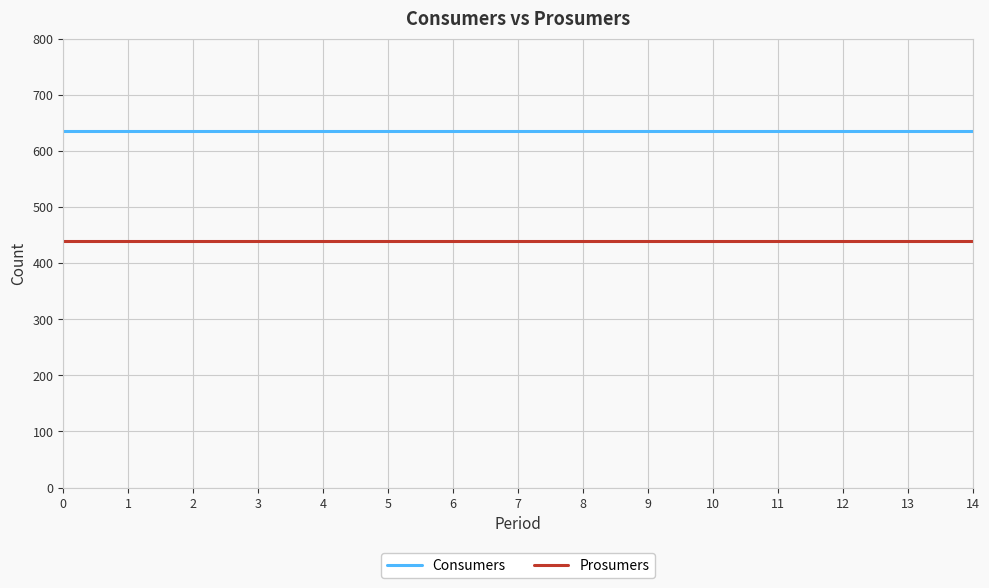

What is the difference between the highest and lowest values at 11?

195